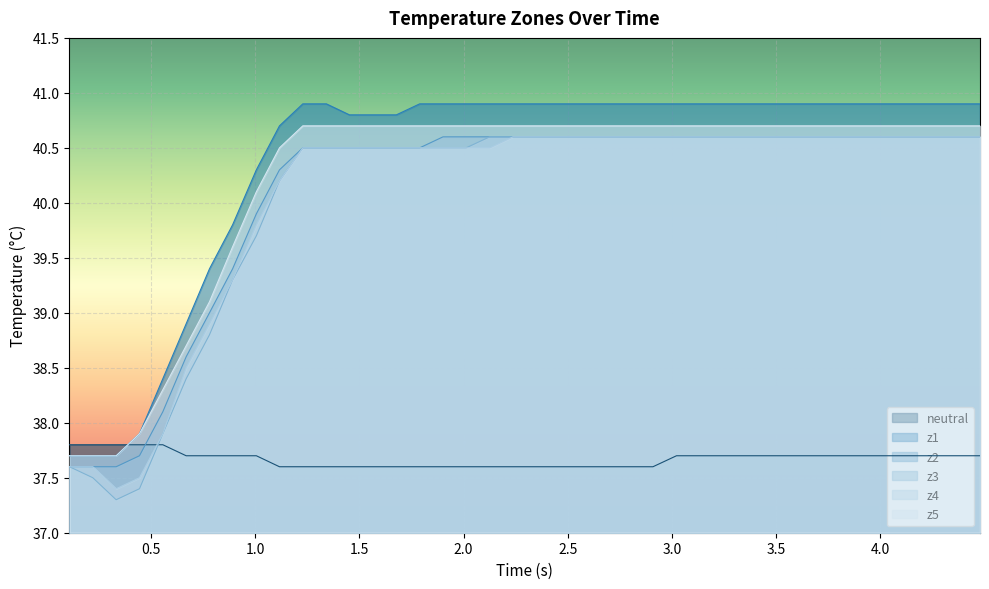

How many lines are shown in the chart?

6